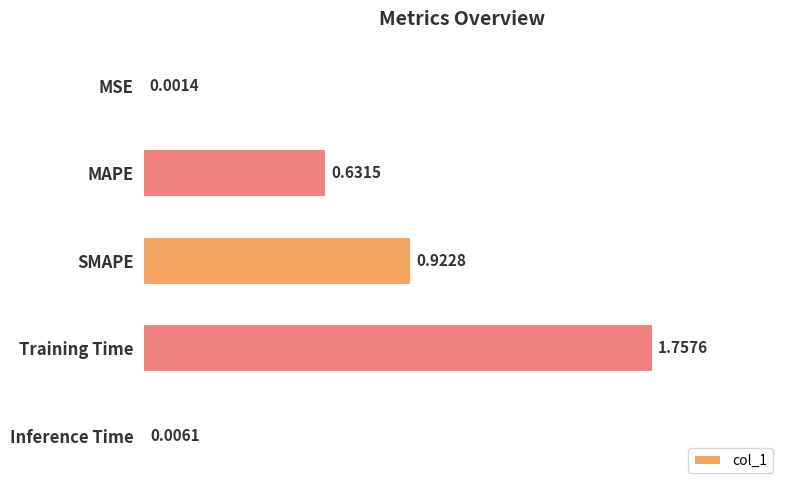

What is the sum of all values?

3.3